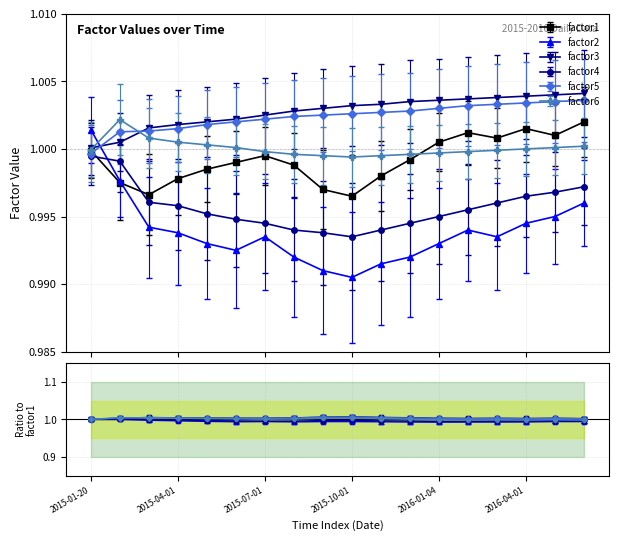

How many data points does each series have?

18